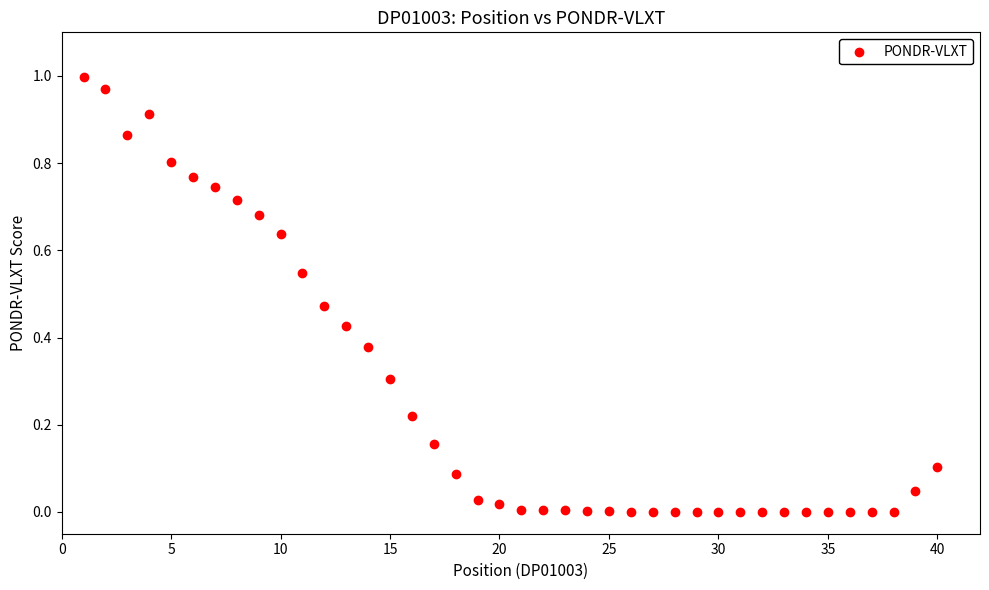

What is the range of X values (max minus min)?

39.0